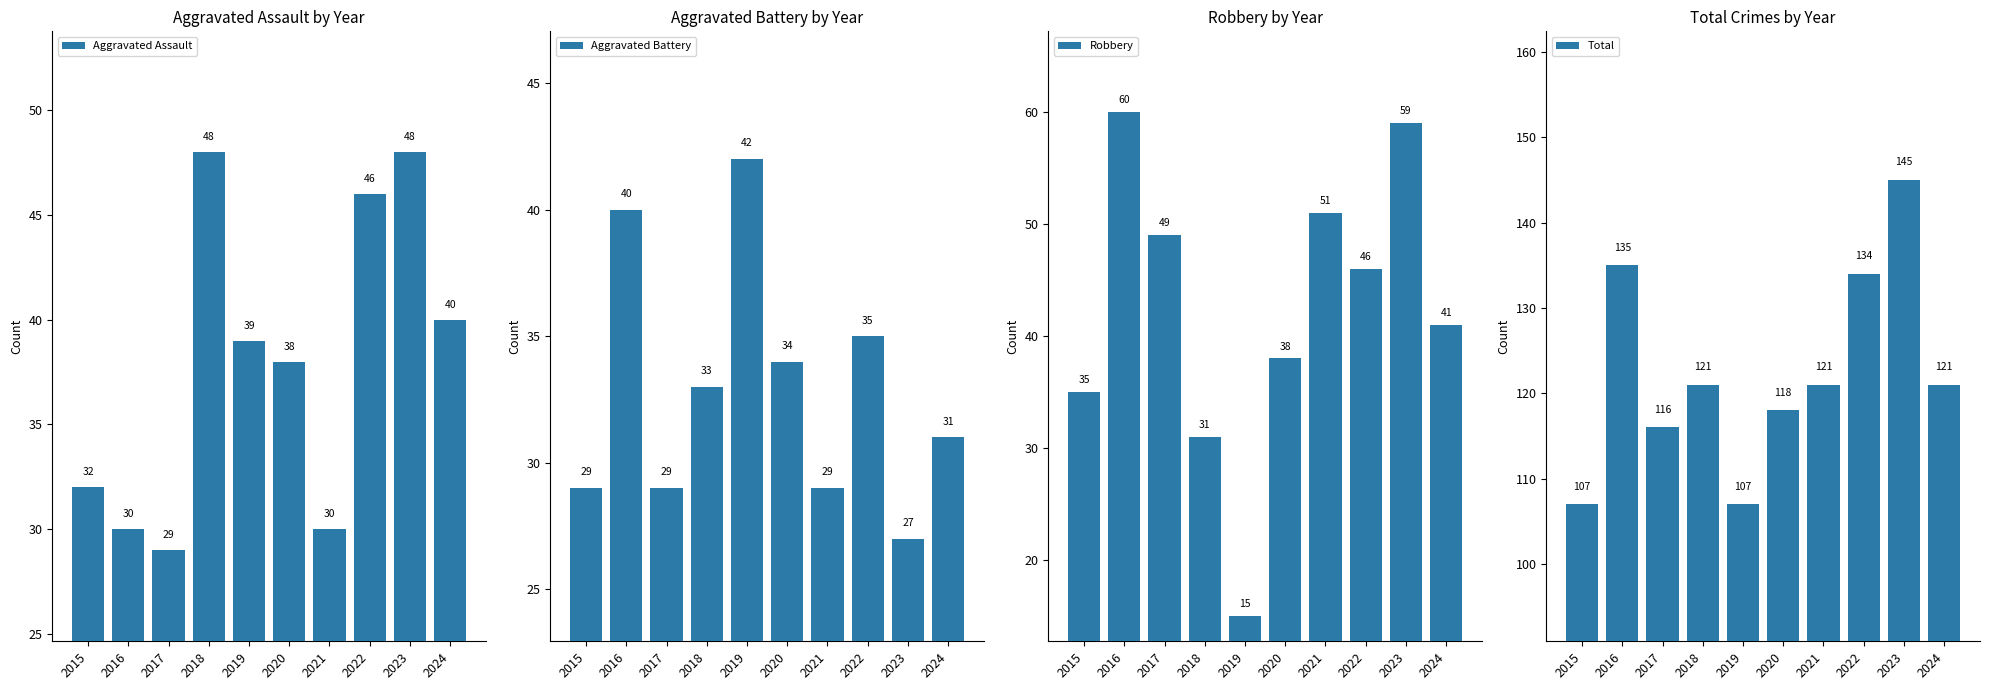

What is the sum of all Total values?

1225